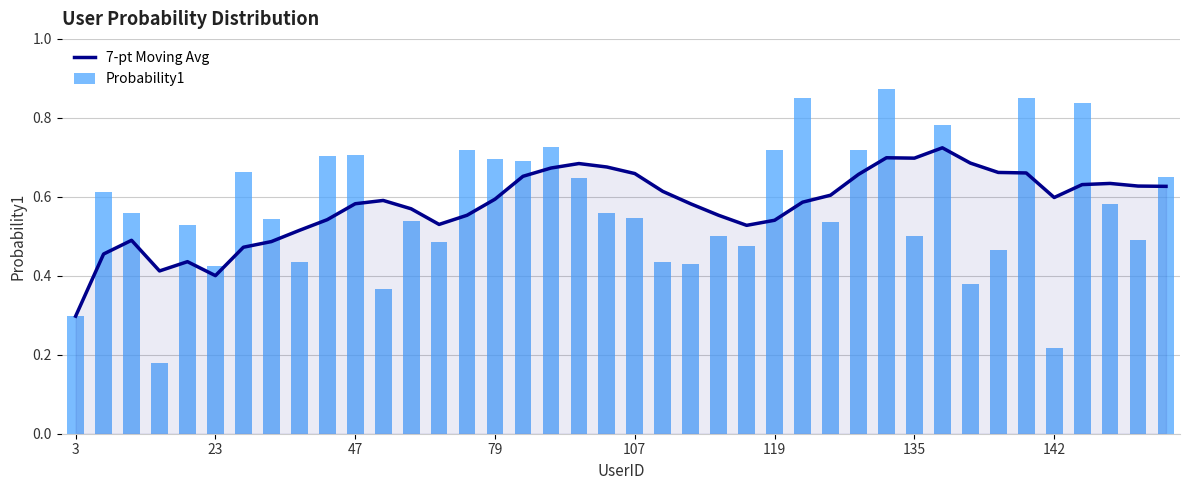

The value of Probability1 at 16 is 0.3. True or false?

False